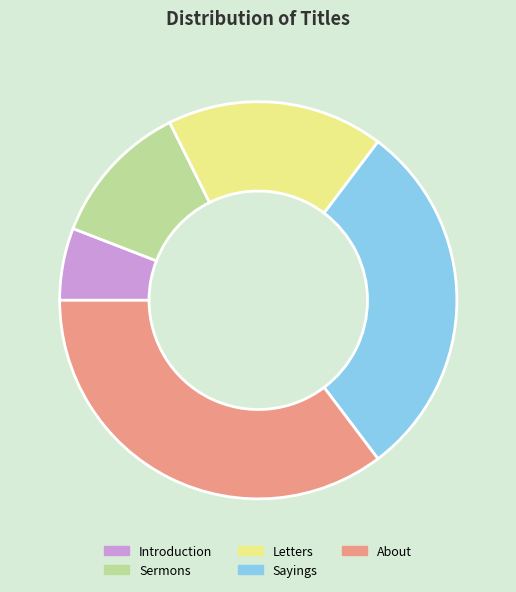

Approximately how many times larger is the value at Sayings compared to Sermons?

2.5